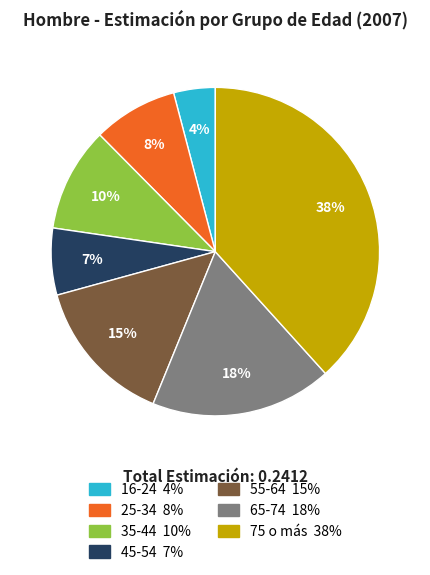

True or false: 35-44 accounts for 10% of the total.

True